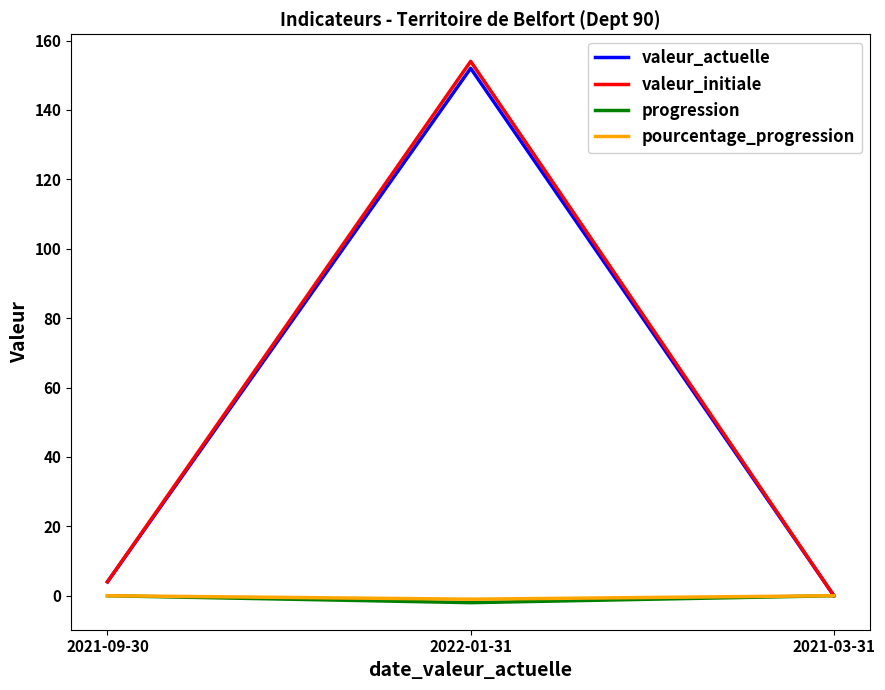

Reading left to right, transcribe all the data shown in this chart.

valeur_actuelle: 2021-09-30=4	2022-01-31=152	2021-03-31=0
valeur_initiale: 2021-09-30=4	2022-01-31=154	2021-03-31=0
progression: 2021-09-30=0	2022-01-31=-2	2021-03-31=0
pourcentage_progression: 2021-09-30=0	2022-01-31=-1	2021-03-31=0